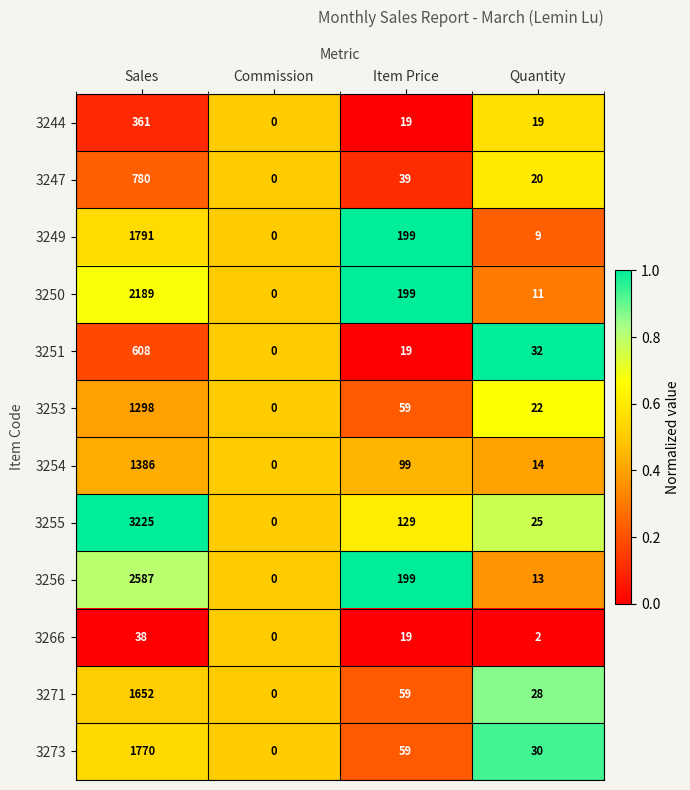

Which label corresponds to the largest value in the chart?

Sales